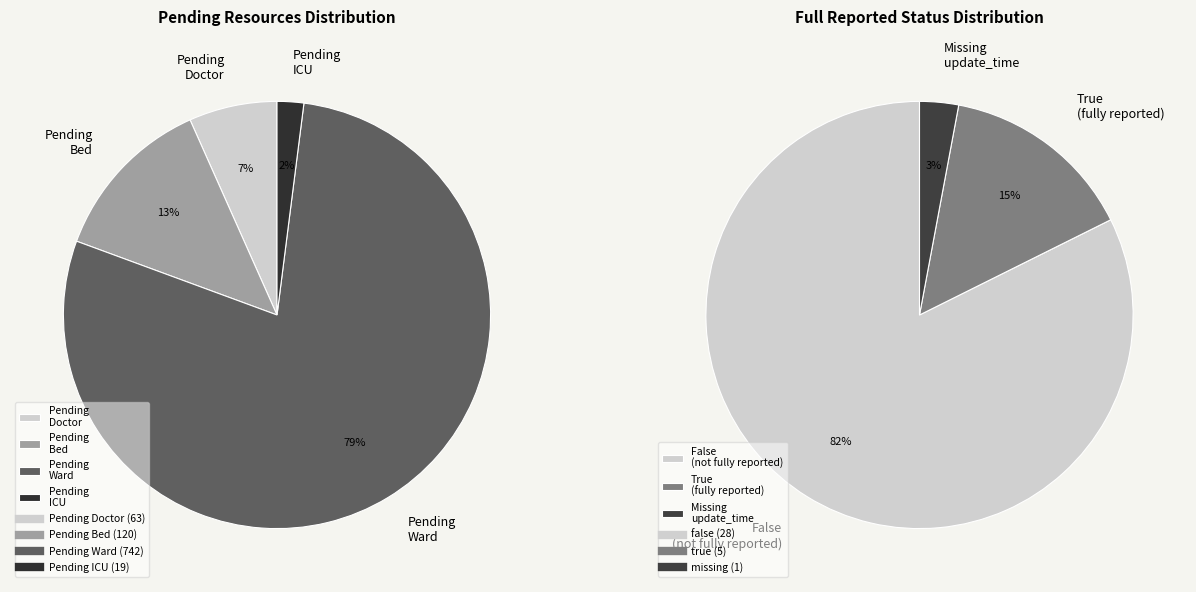

Is it true that 30 is 10% of the pie?

False